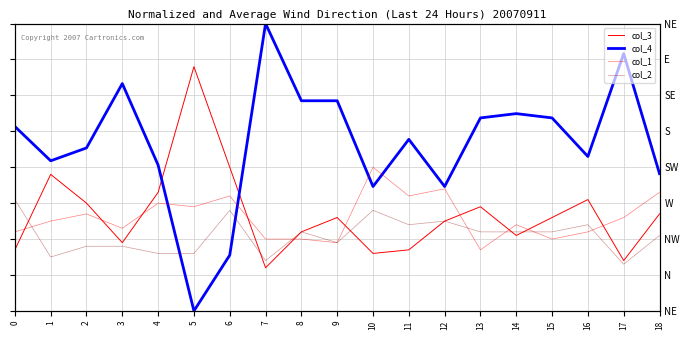

What is the total value across all series at 10?

198.6